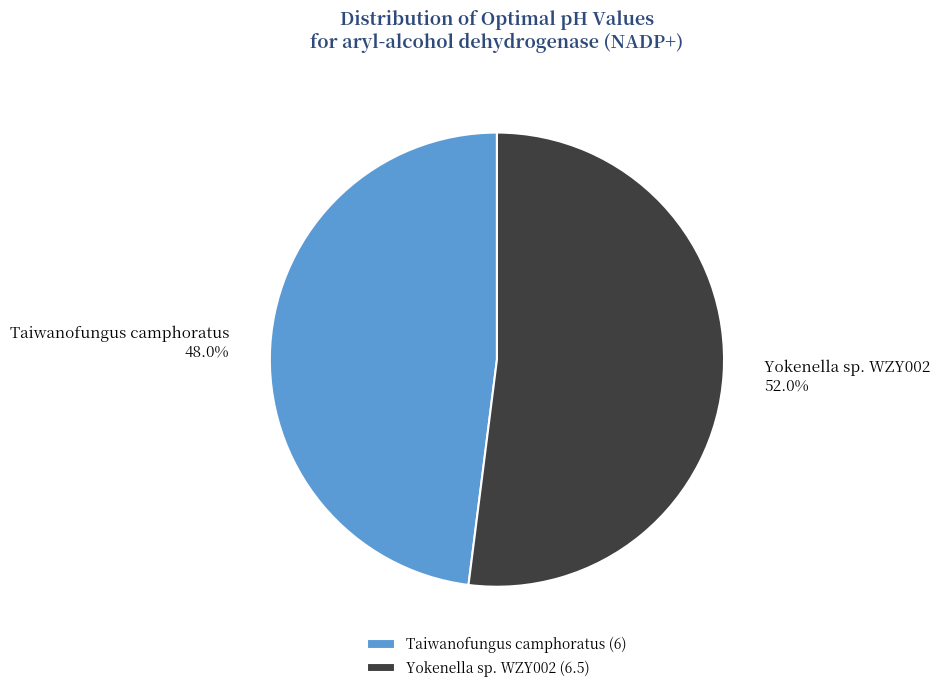

What is the ratio of the value at Yokenella sp. WZY002 to the value at Taiwanofungus camphoratus?

1.1